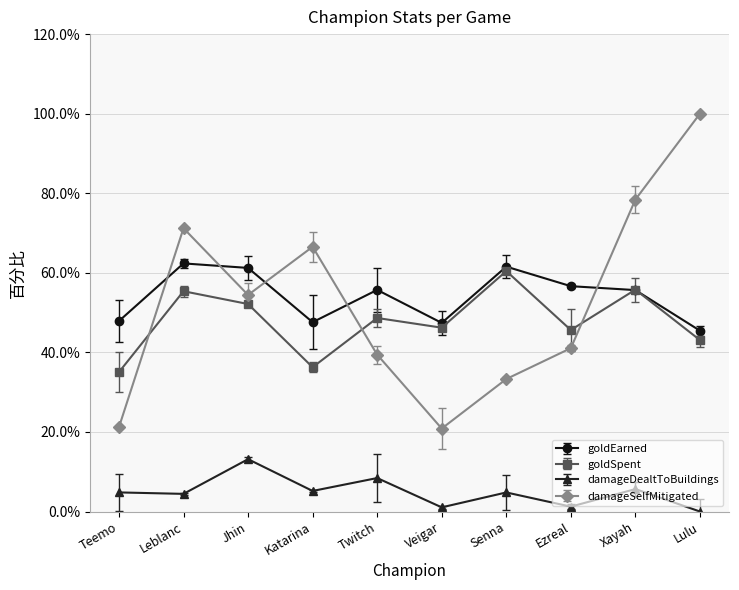

True or false: goldEarned and damageDealtToBuildings cross at least once.

False